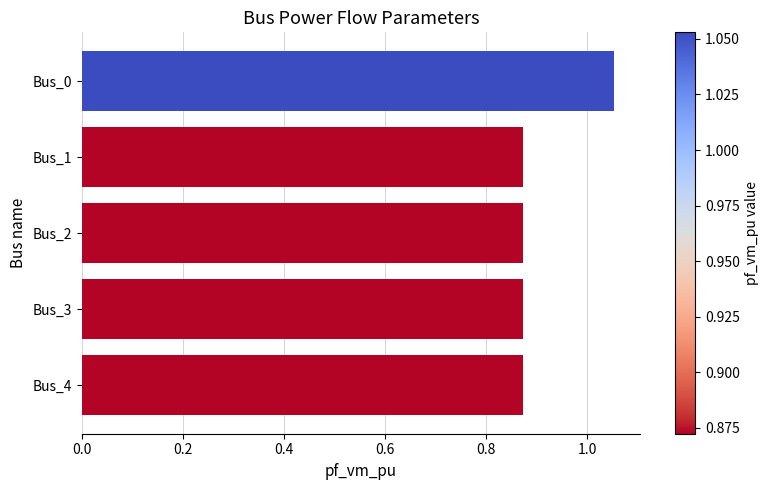

What is the sum of all values?

4.5